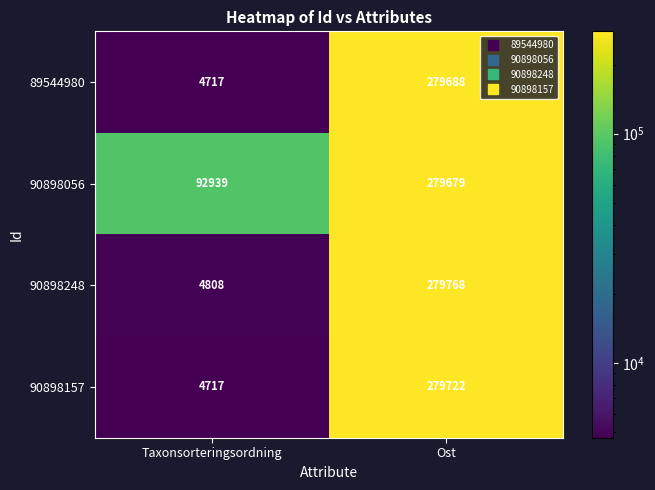

Rank the series at Ost from highest to lowest value.

90898248, 90898157, 89544980, 90898056